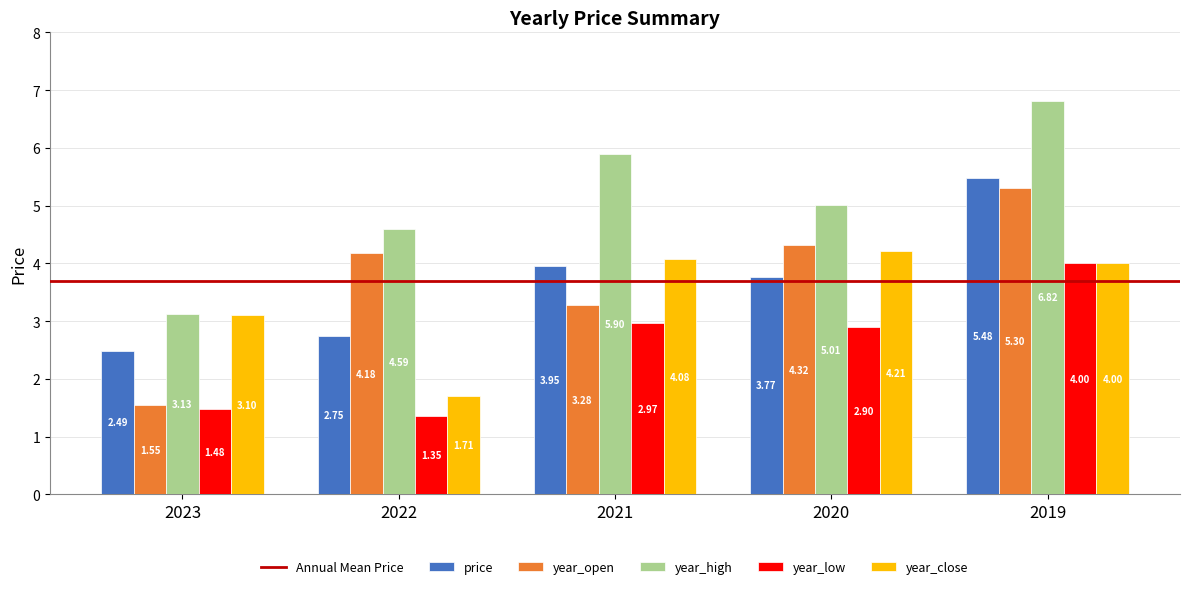

What is the sum of the year_low values at 2020 and 2021?

5.9